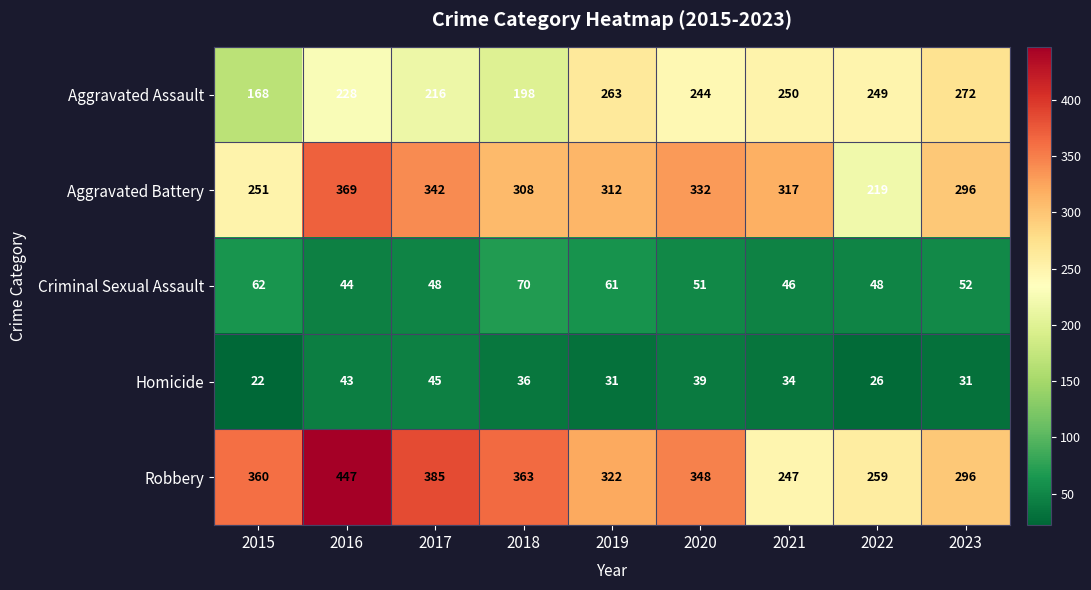

Is it true that Aggravated Assault equals 263 at 2019?

True